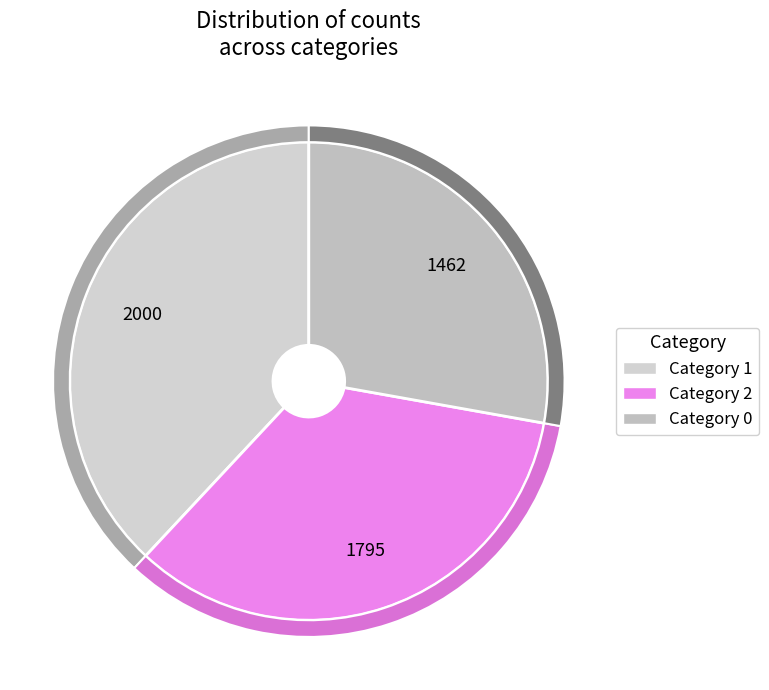

How many slices are in this pie chart?

3